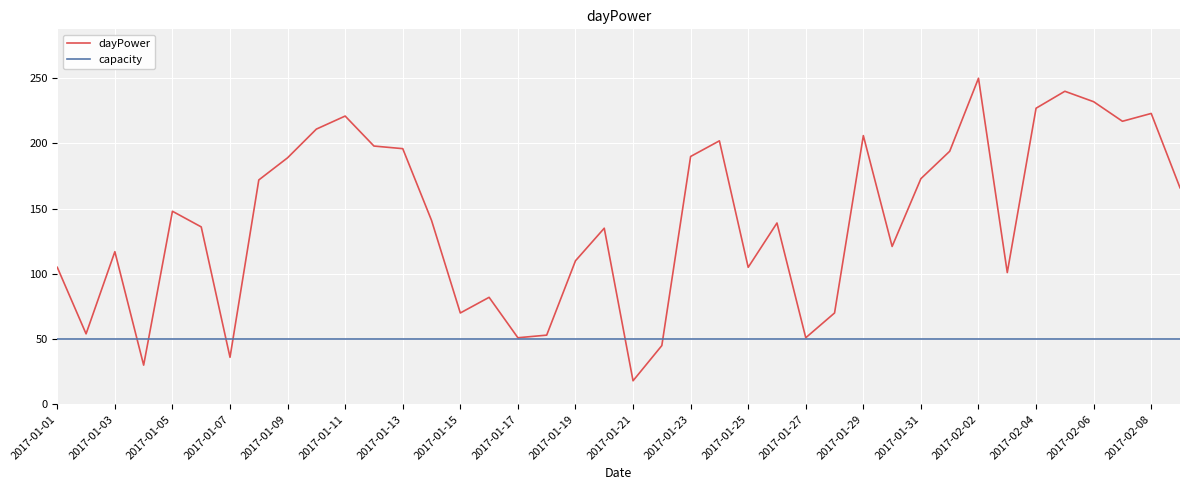

Which series has the largest total across all categories?

dayPower